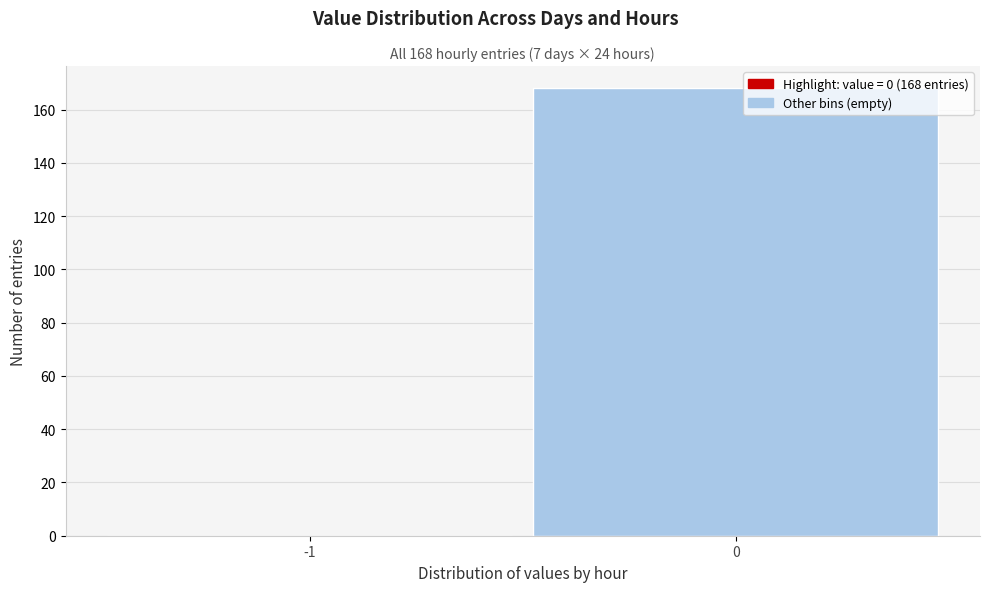

Reading left to right, extract all data points from this chart.

-1=0	0=168